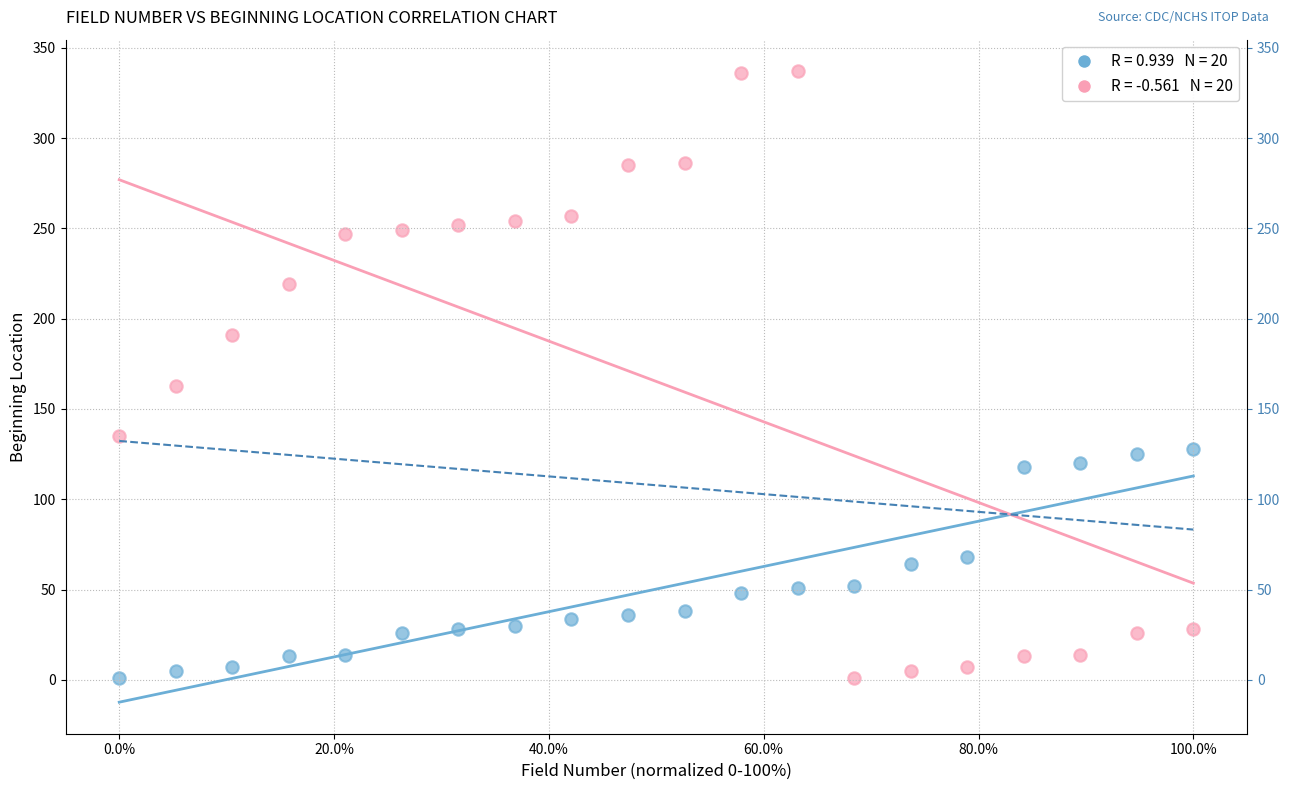

Across all series, what Y value is closest to 169?

163